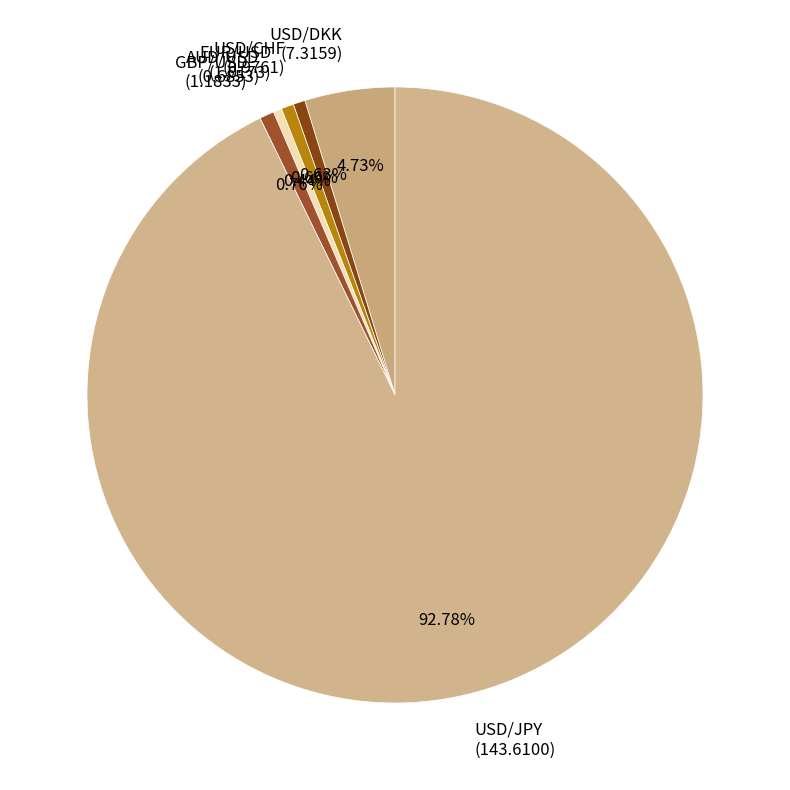

Count the number of slices in the pie.

6